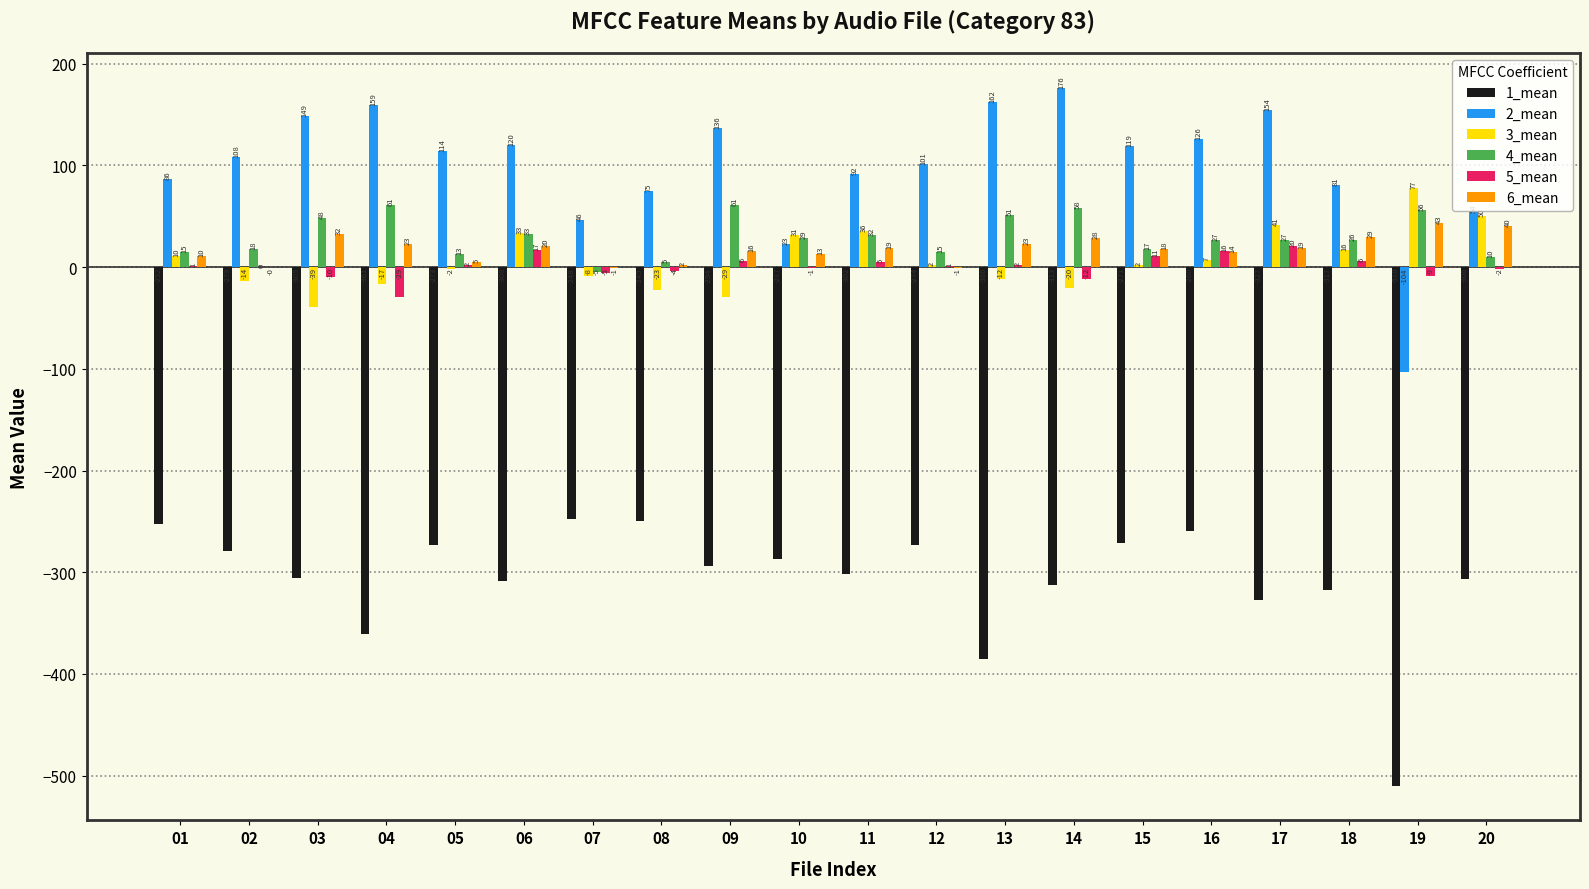

Is it true that 2_mean equals 9.9 at 07?

False